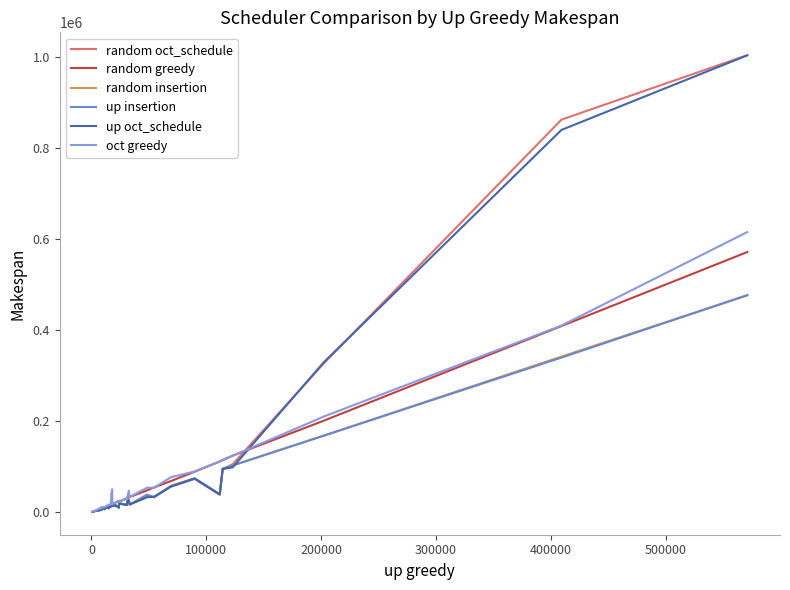

How many data points in oct greedy are above 22544?

19